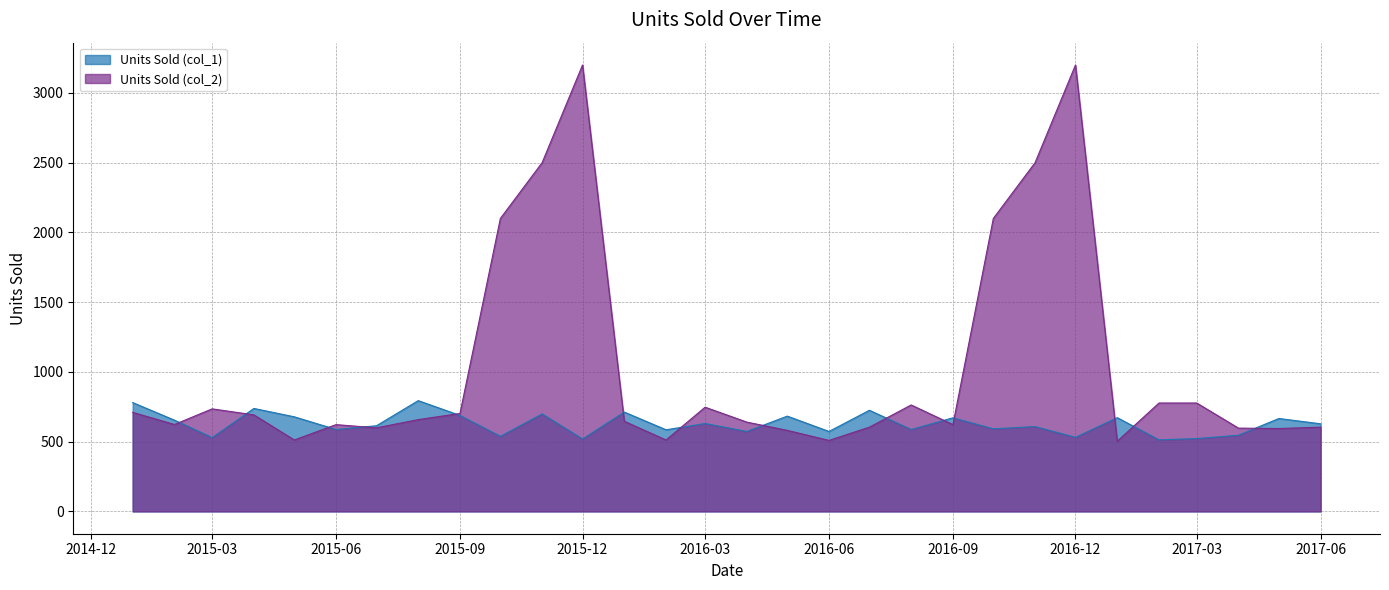

What is the highest value of the Units Sold (col_1) series?

794